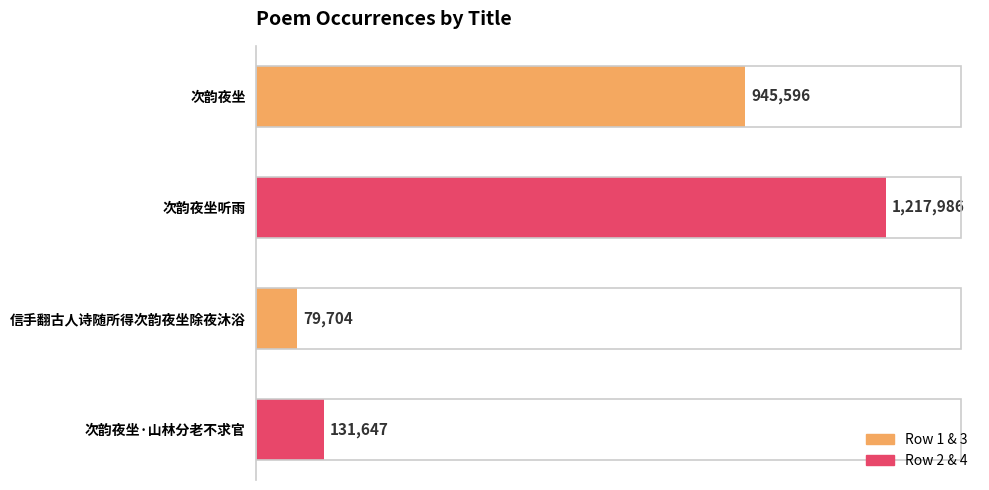

What is the difference between the maximum and minimum values?

1138282